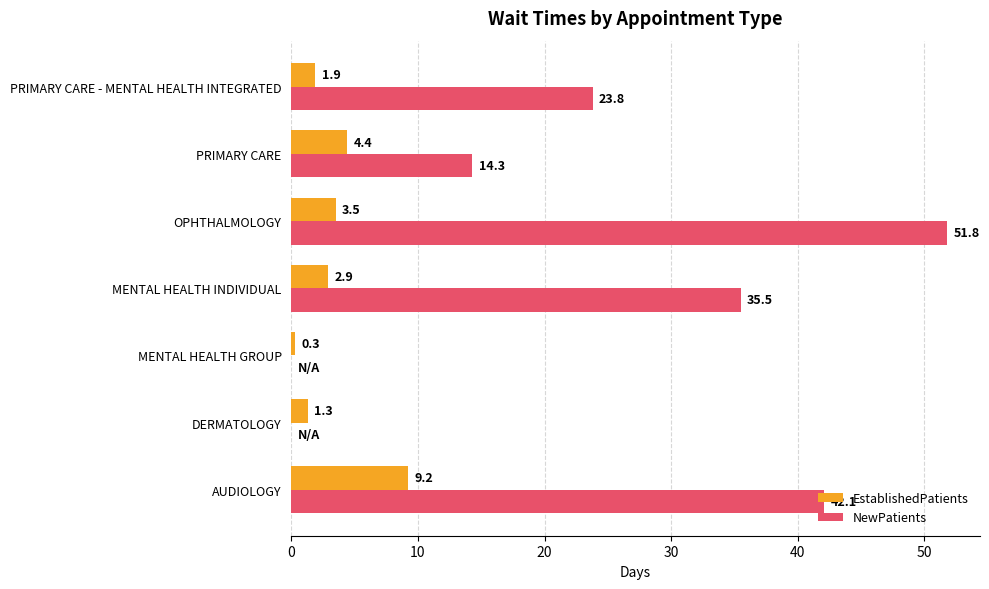

Which series changed the most between AUDIOLOGY and PRIMARY CARE - MENTAL HEALTH INTEGRATED?

NewPatients